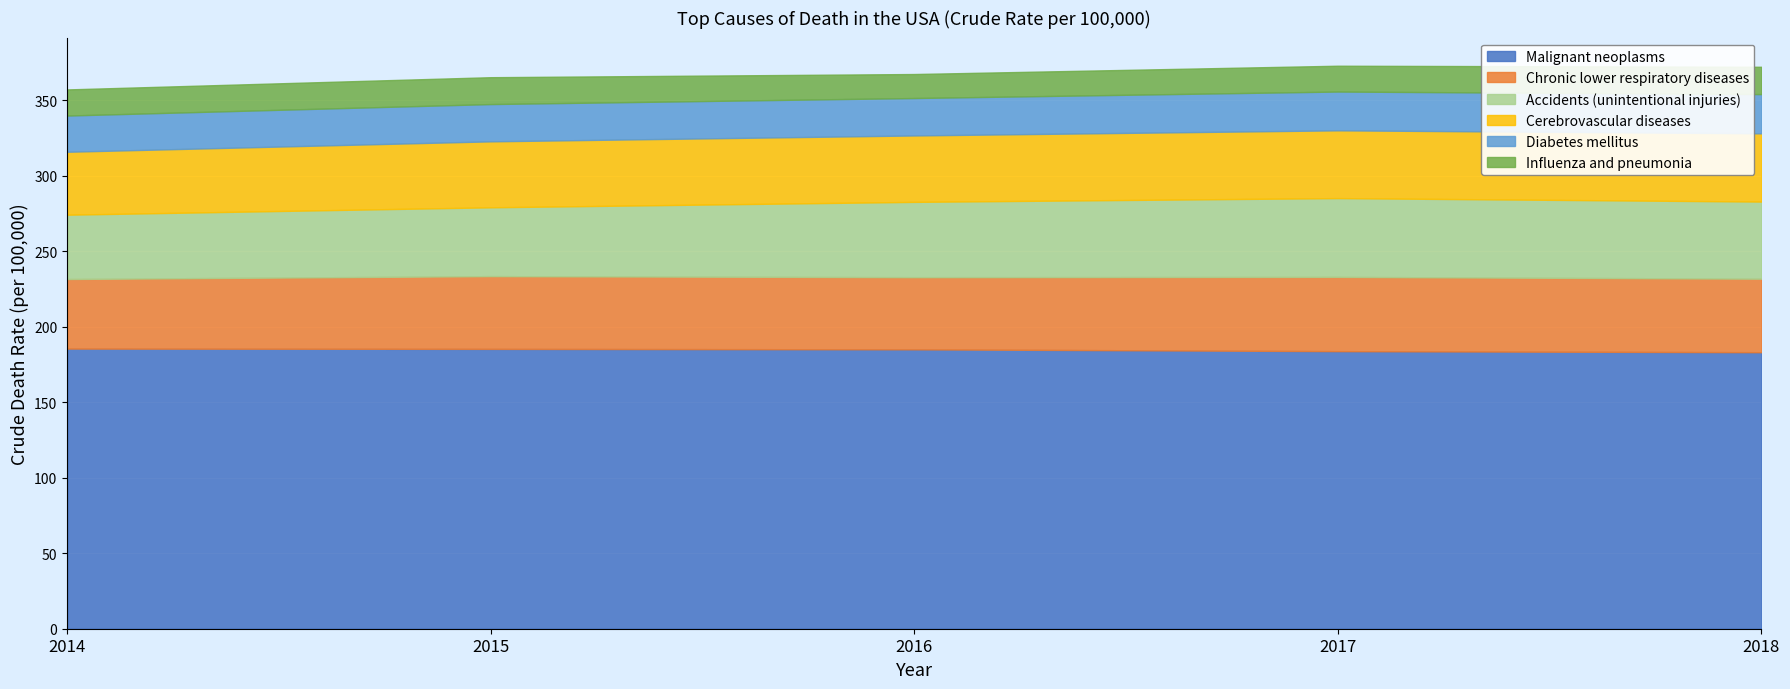

Count the number of categories in the chart.

5